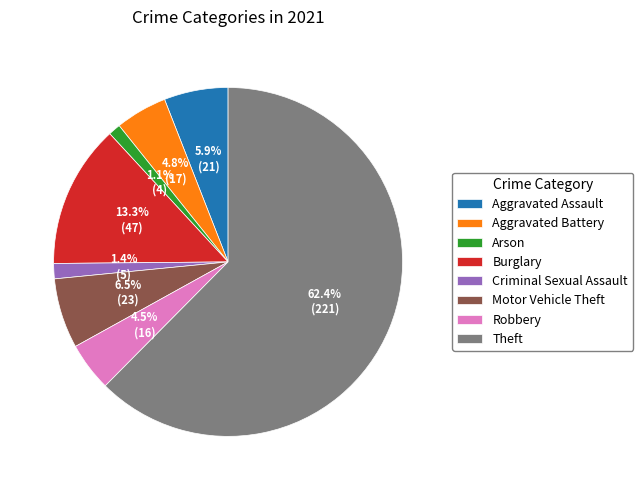

To the nearest percent, what is the combined percentage of Theft and Criminal Sexual Assault?

64%